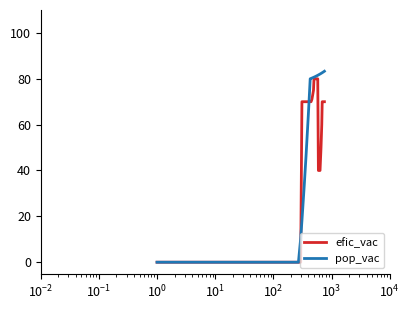

What is the maximum value shown in the chart?

83.3